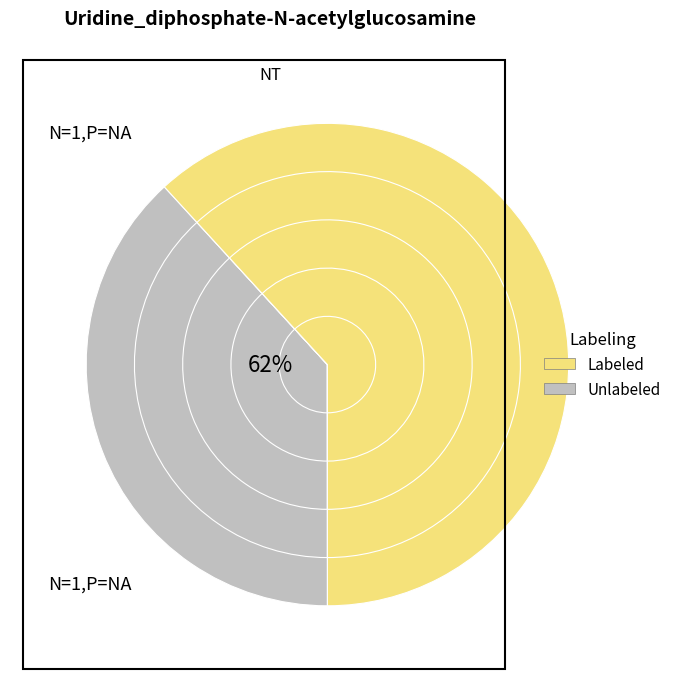

Rank the series by their average value, from lowest to highest.

Unlabeled, Labeled